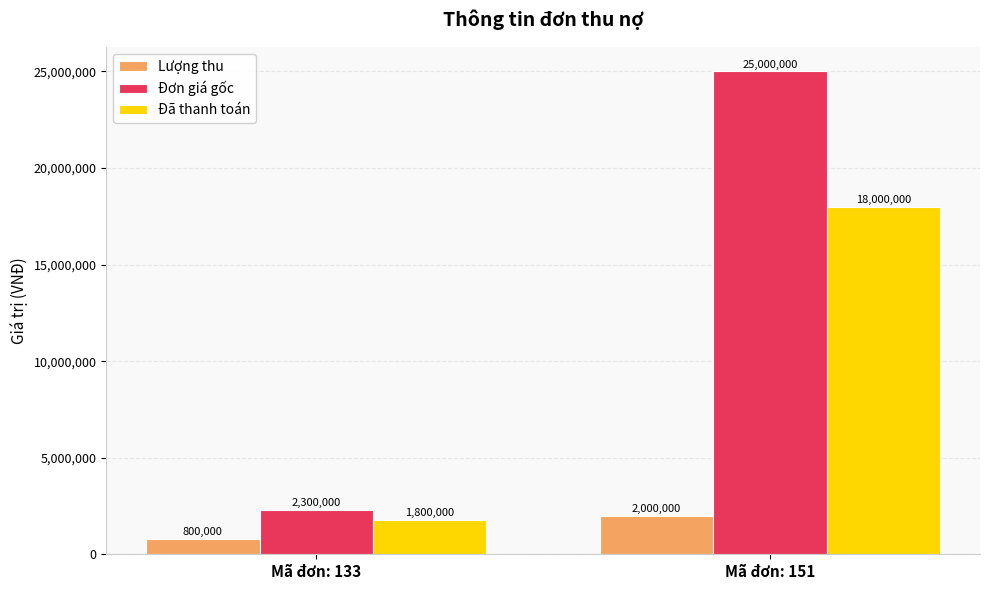

Which series has the largest range (max minus min)?

Đơn giá gốc